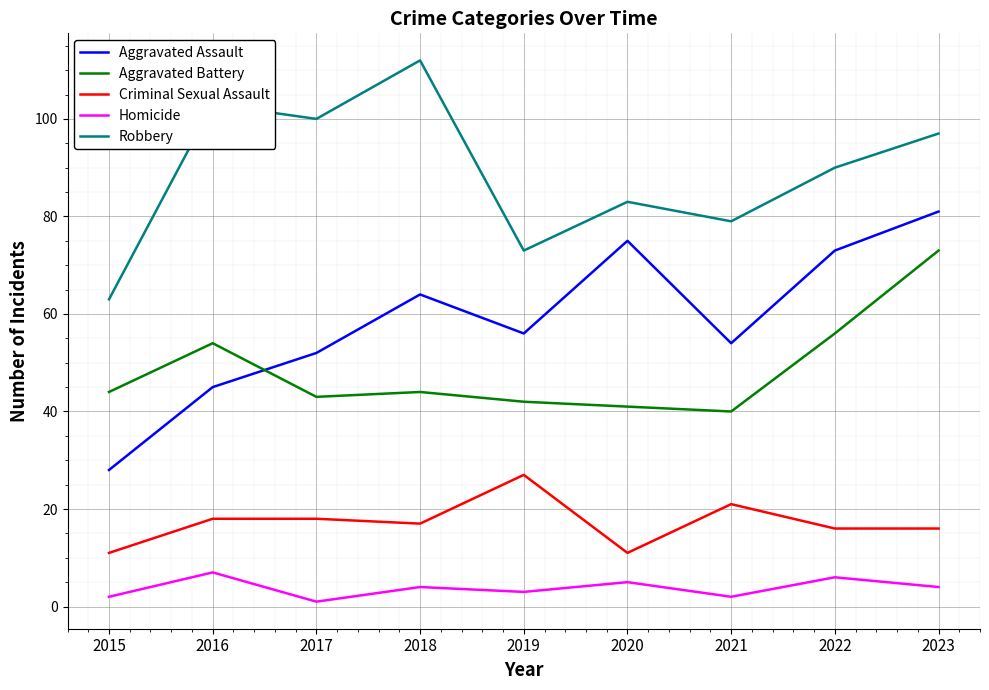

What is the sum of all Aggravated Assault values?

528